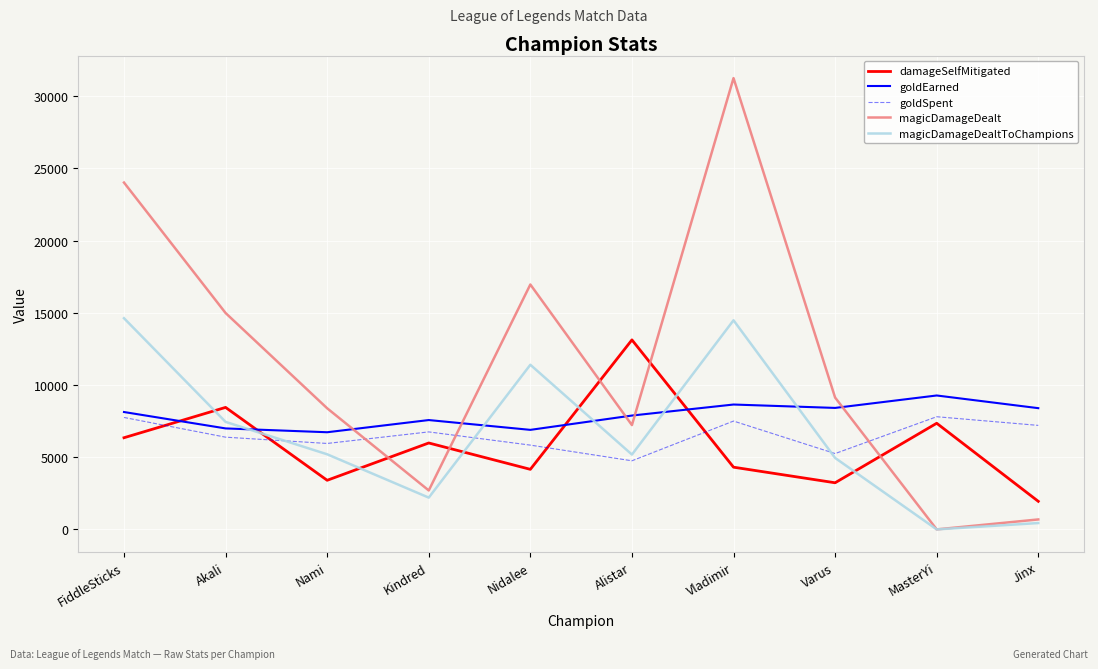

What is the highest value of the goldEarned series?

9271